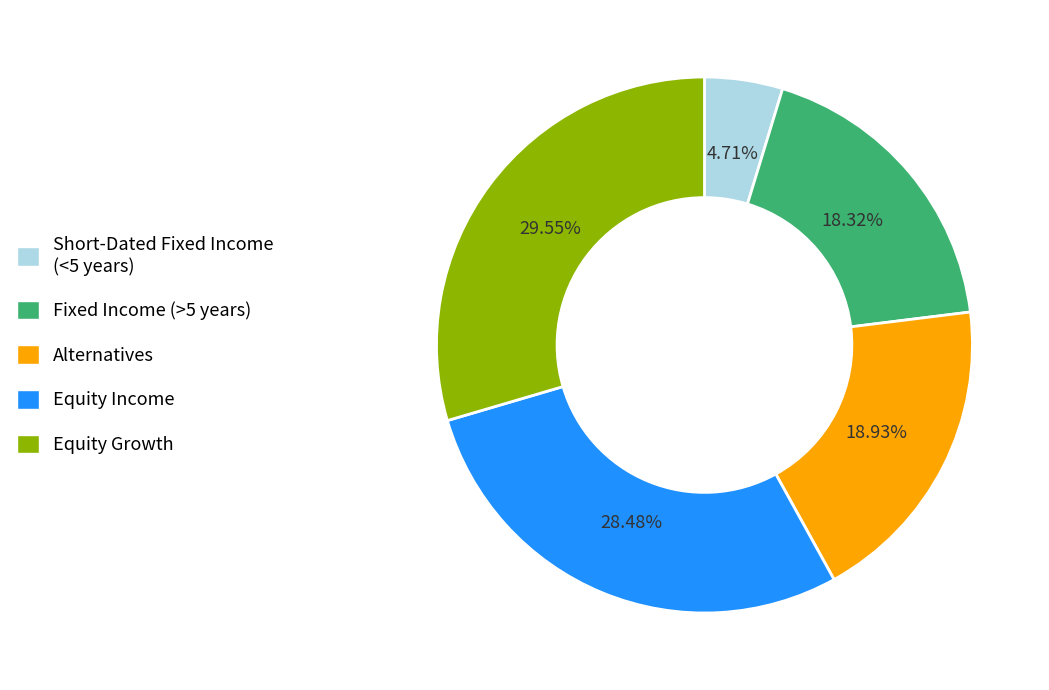

Combined, do Alternatives and Short-Dated Fixed Income (<5 years) account for over 50%?

No